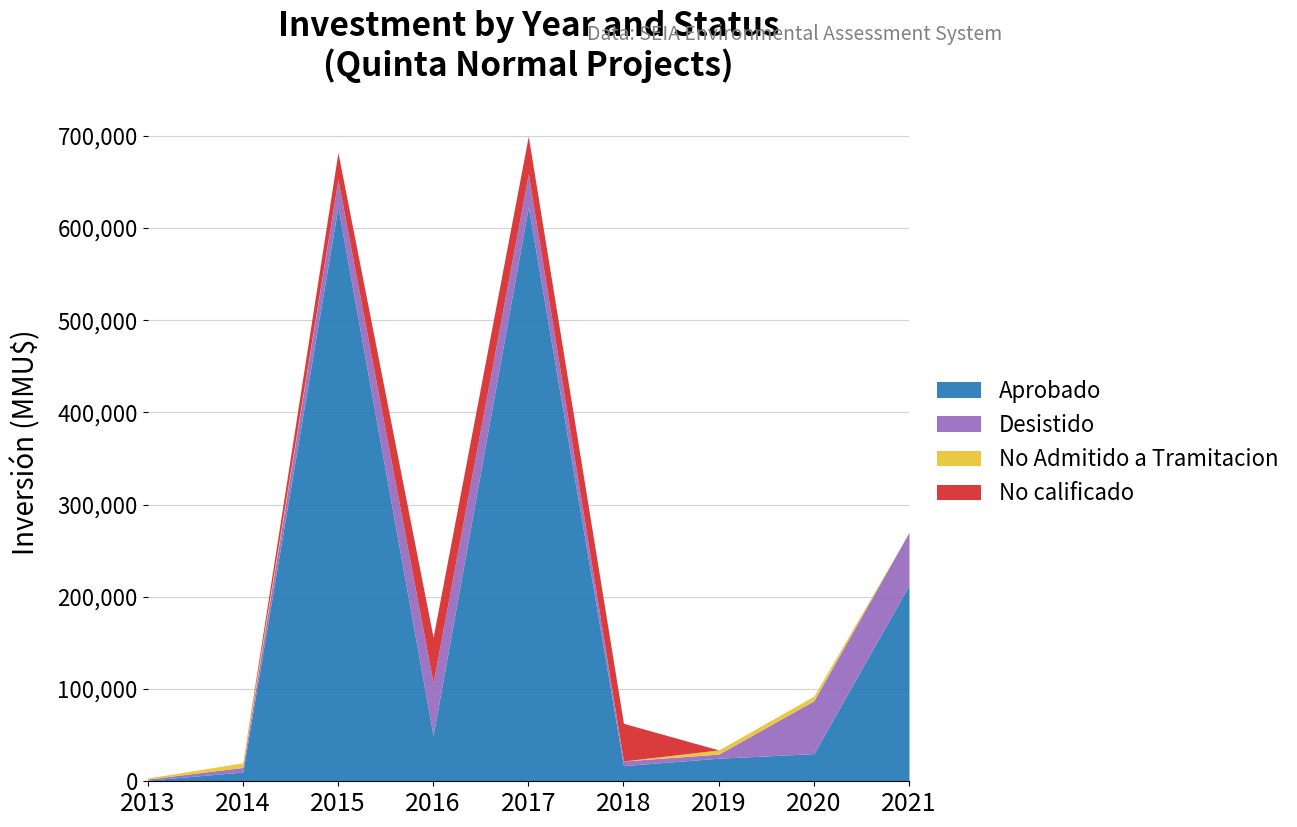

What is the maximum value for Aprobado?

623000